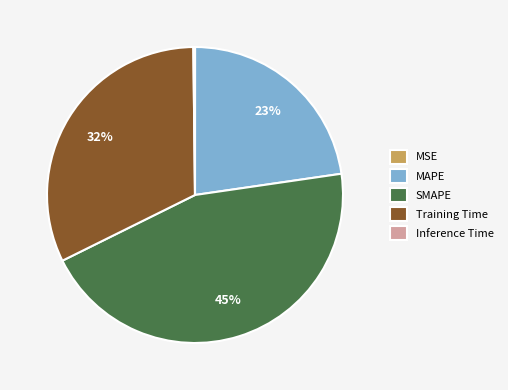

Combined, do Training Time and MAPE account for over 50%?

Yes